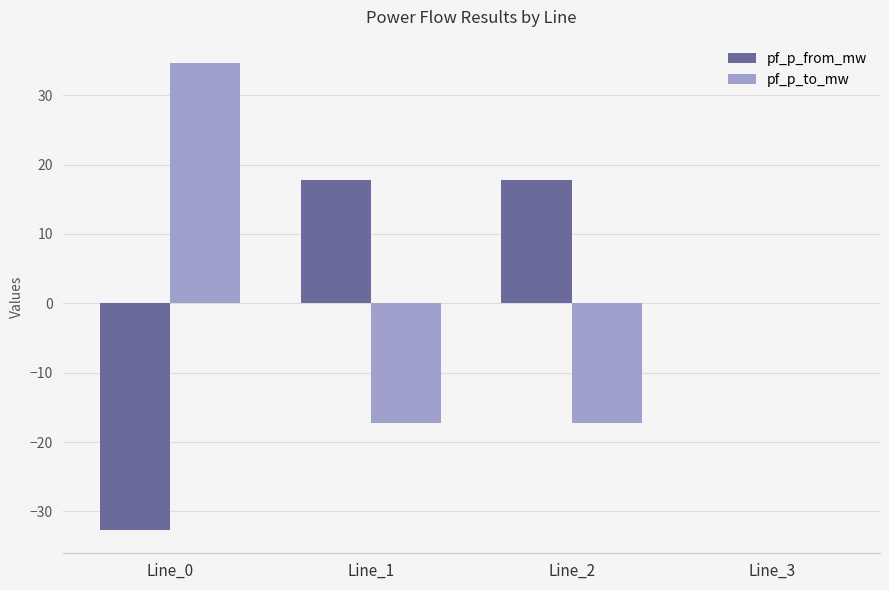

How many values in the pf_p_from_mw series exceed 17?

2